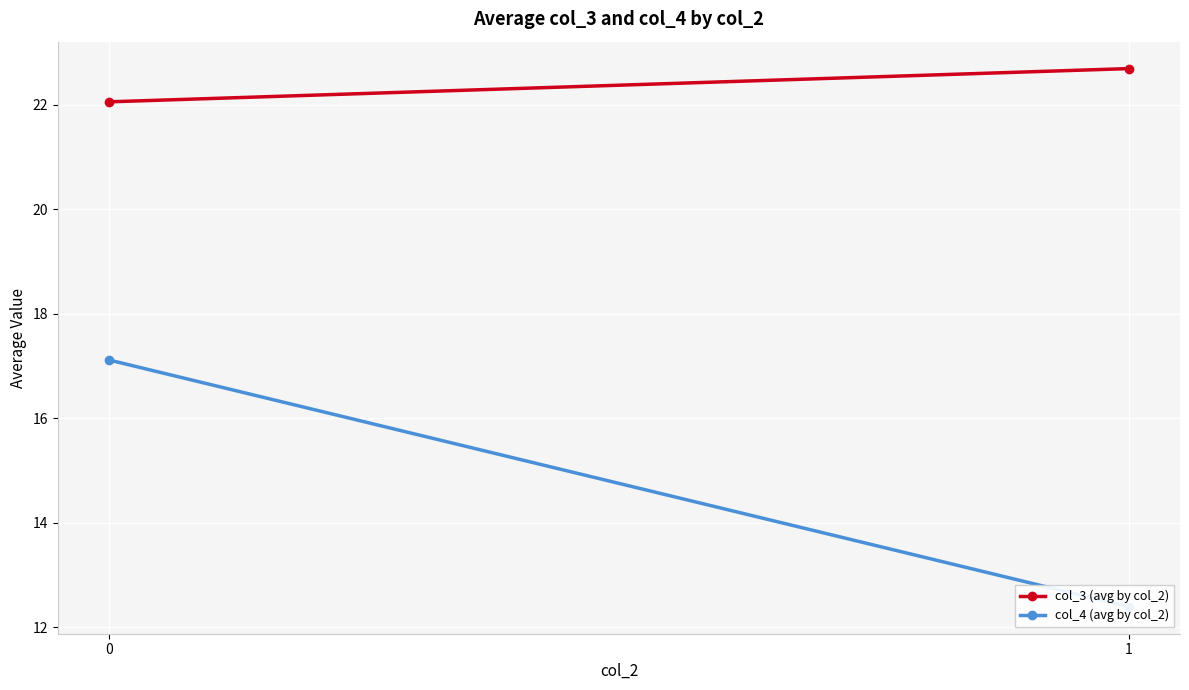

Reading left to right, list all the values displayed in this chart.

col_3 (avg by col_2): 0=22.1	1=22.7
col_4 (avg by col_2): 0=17.1	1=12.4